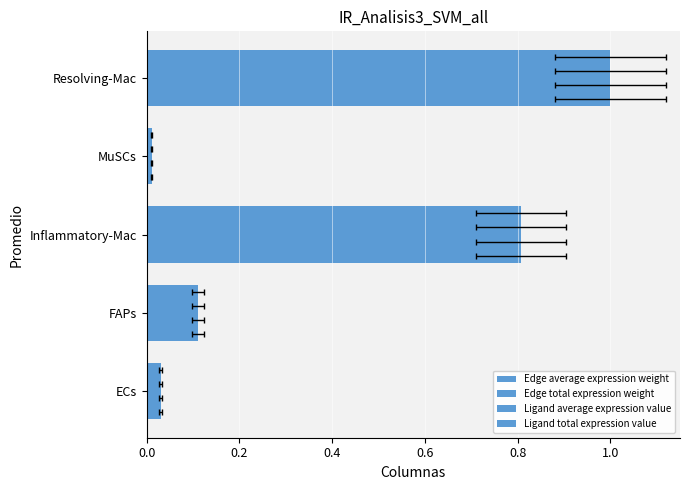

How many groups of bars are there?

5